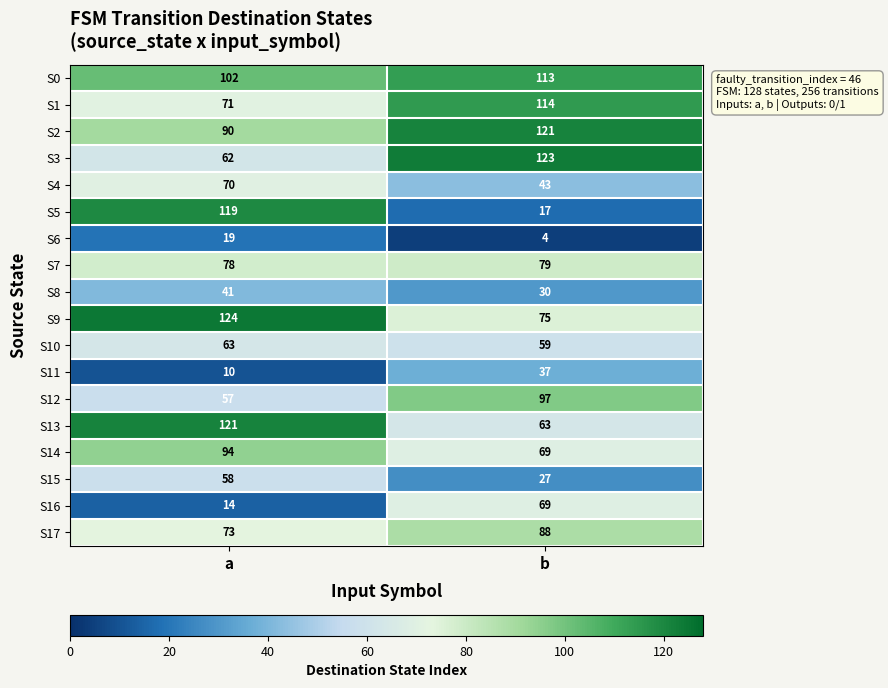

True or false: S8 has a value of 14 at a.

False